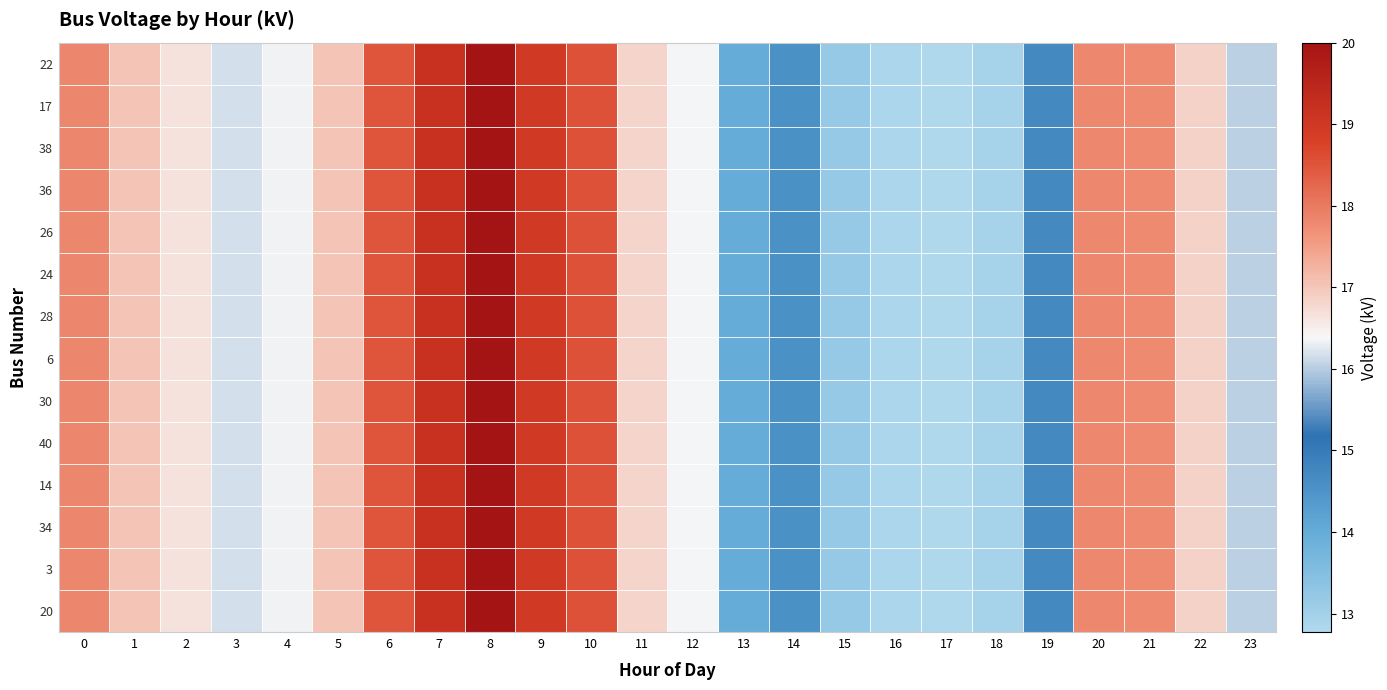

At which category is the sum across all series the highest?

8